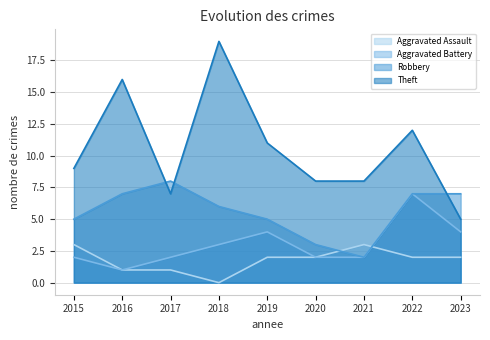

How many lines are shown in the chart?

4